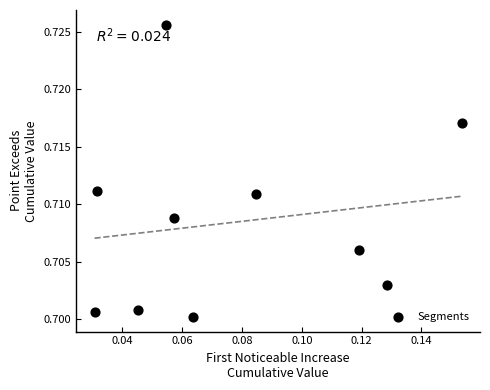

Count the number of points in this scatter plot.

10